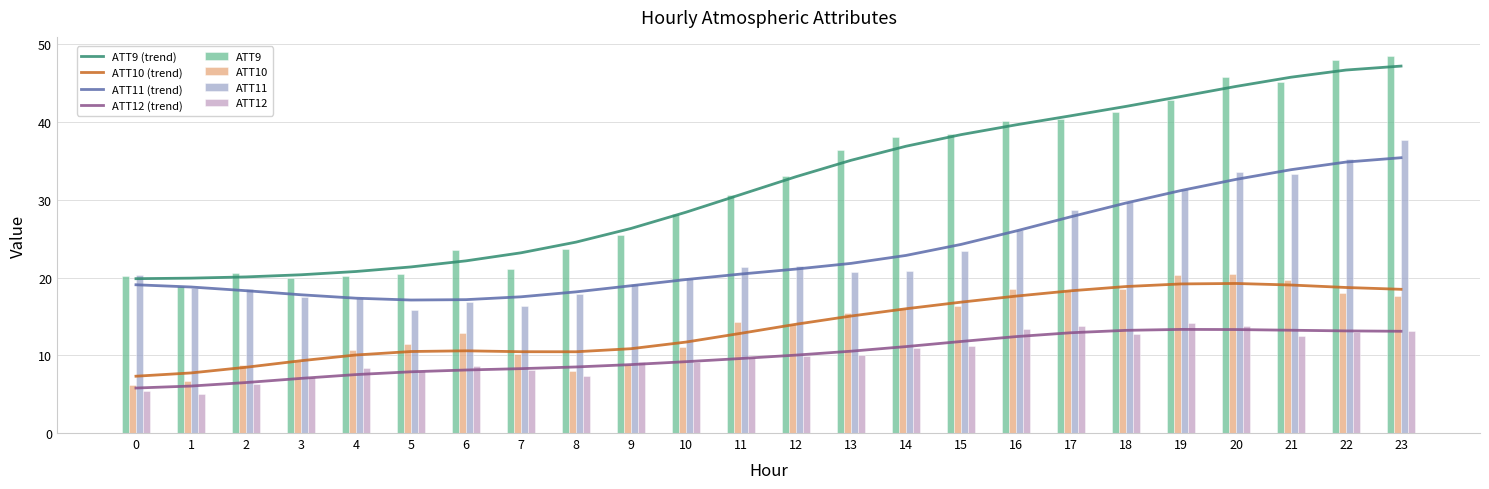

What is the difference between the second highest and minimum values in the ATT10 series?

14.1